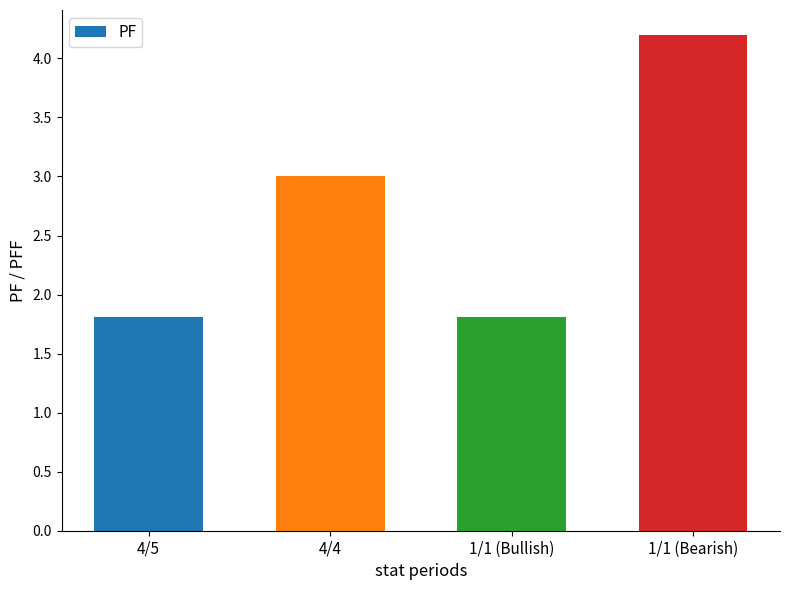

Is it true that the value at 1/1 (Bearish) is 4.2?

True